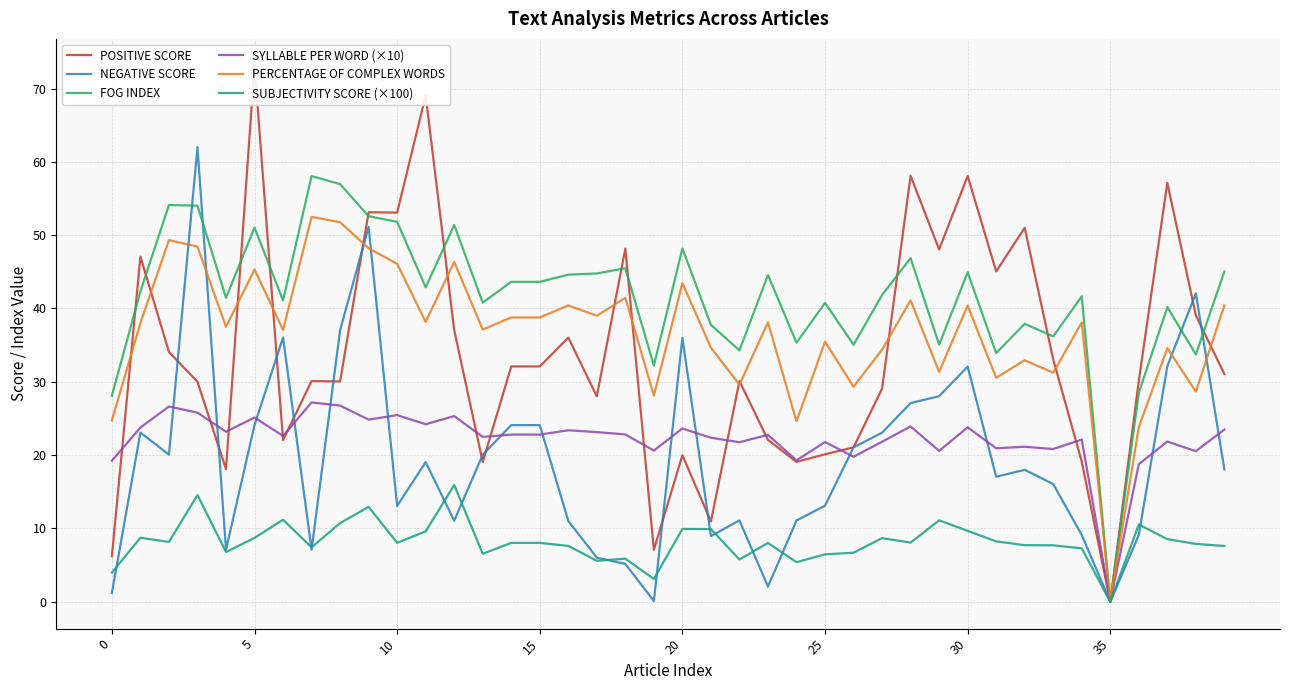

Is the value of FOG INDEX at 25 greater than the value of PERCENTAGE OF COMPLEX WORDS at 0?

Yes